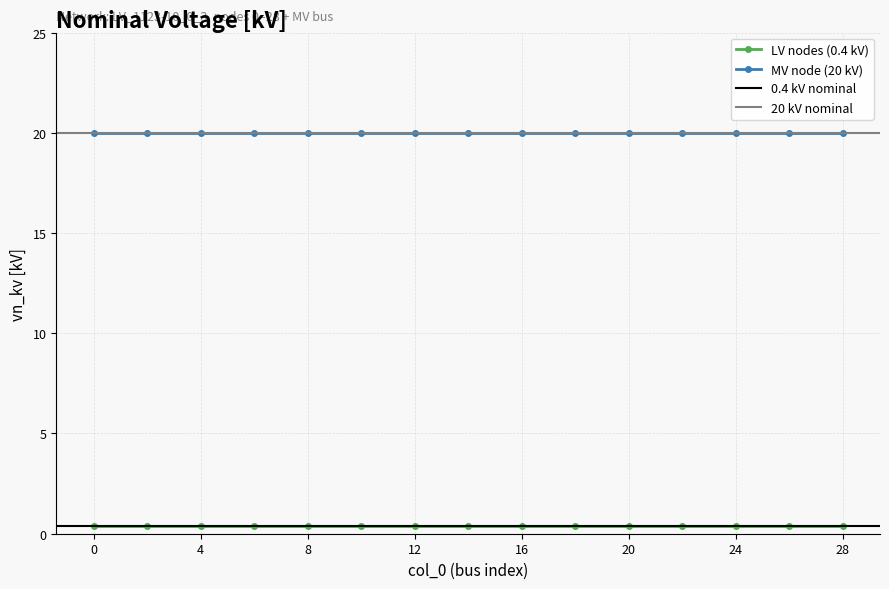

What is the average value of the MV node (20 kV) series?

20.0